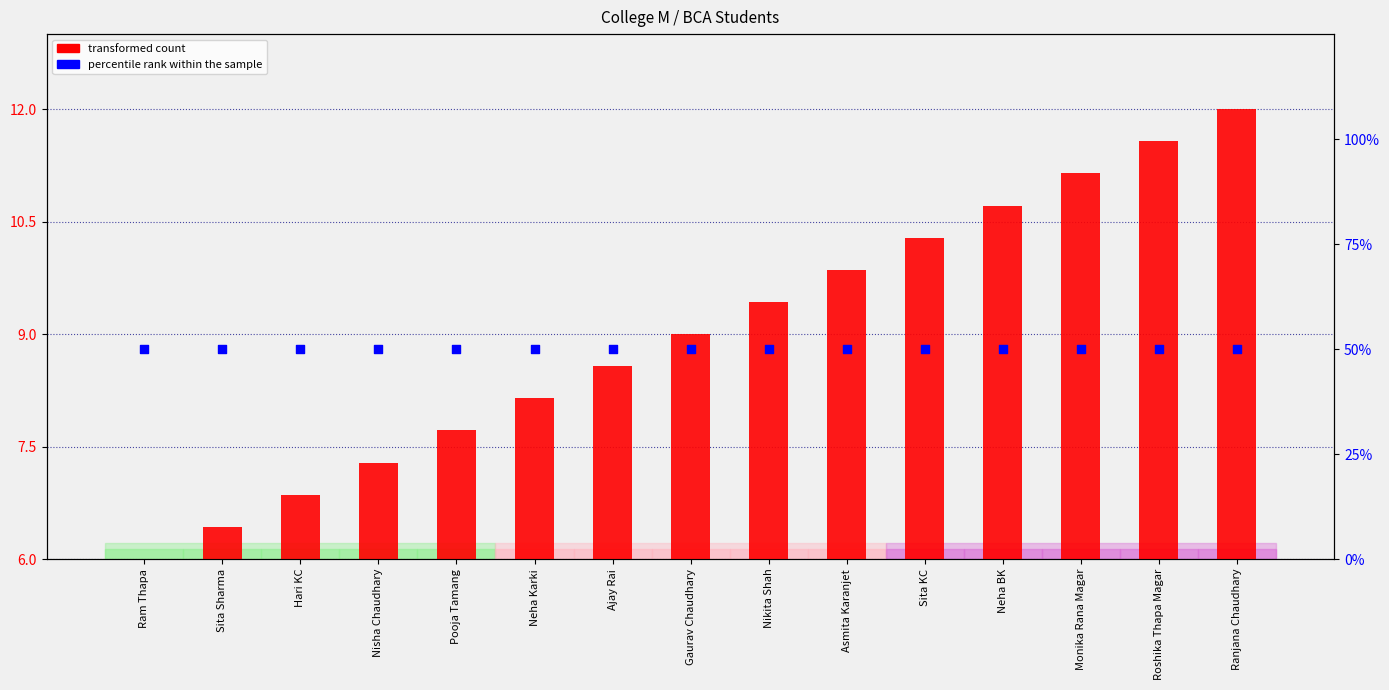

At which category is the sum across all series the highest?

Ranjana Chaudhary